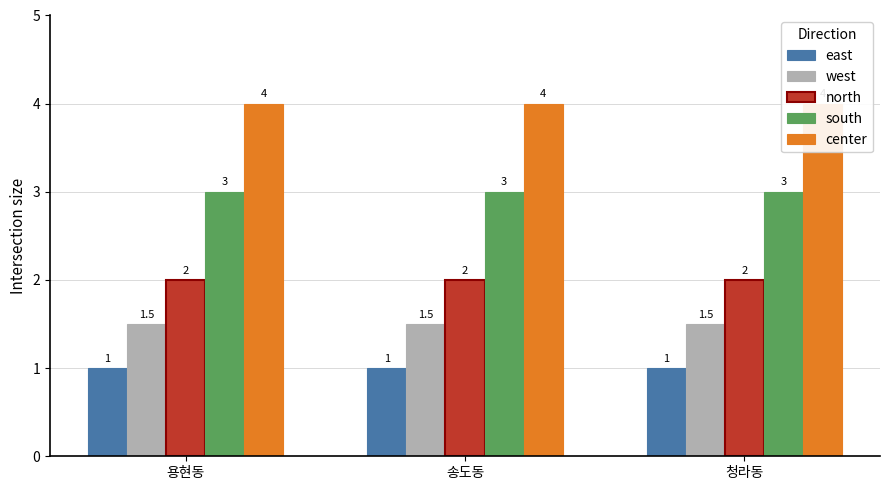

What is the smallest value displayed?

1.0